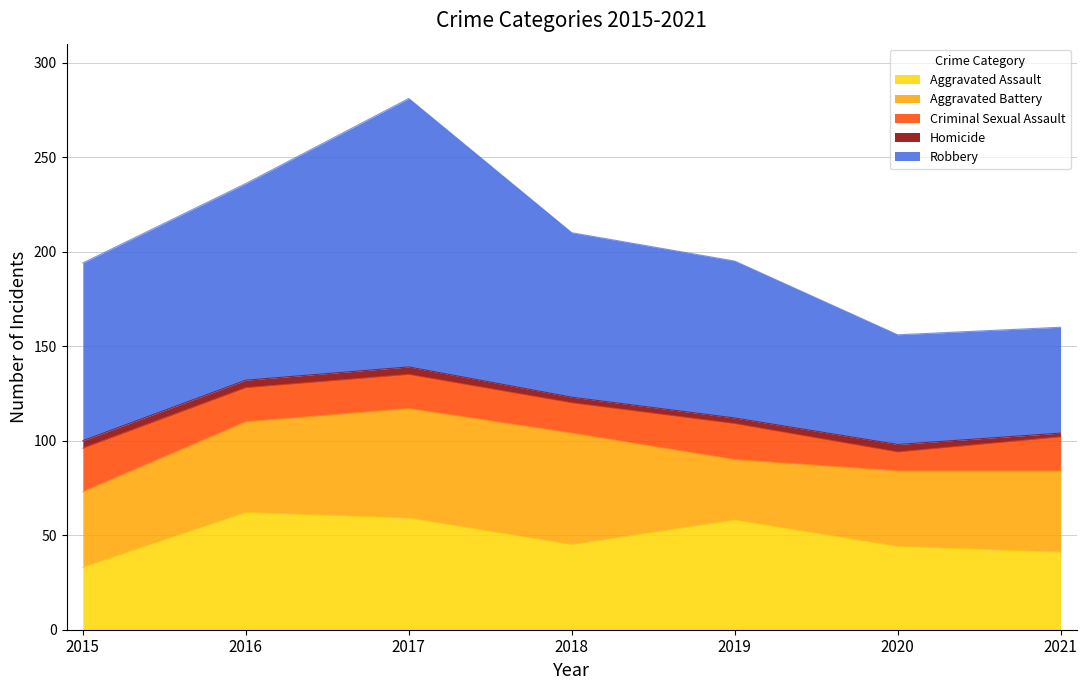

True or false: Criminal Sexual Assault has a value of 18 at 2017.

True